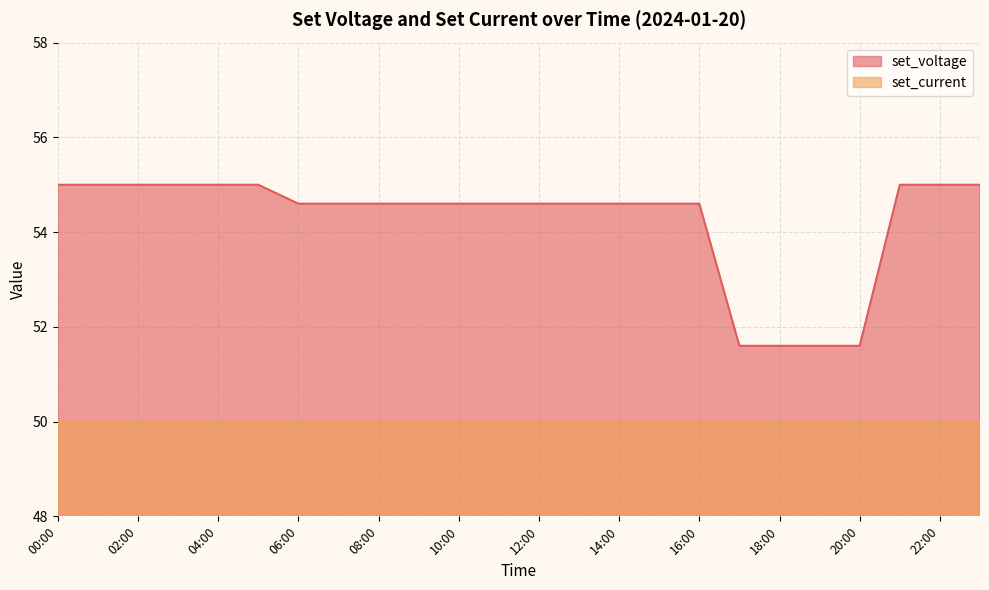

At which label is the value closest to 53?

17:00